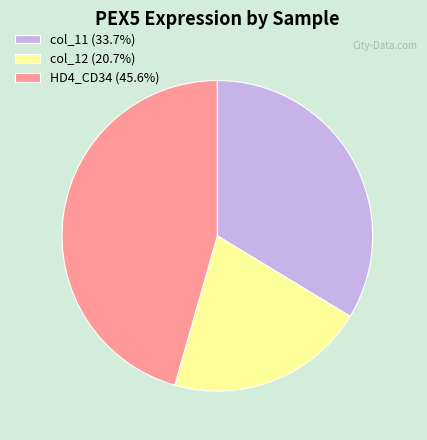

How many slices are in this pie chart?

3